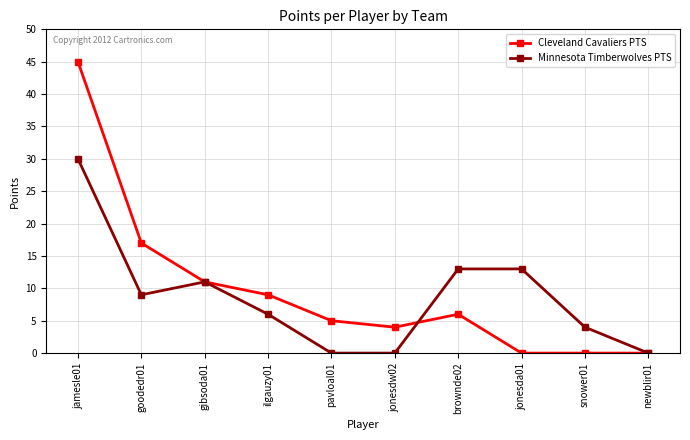

At which label does Minnesota Timberwolves PTS first exceed 9?

jamesle01